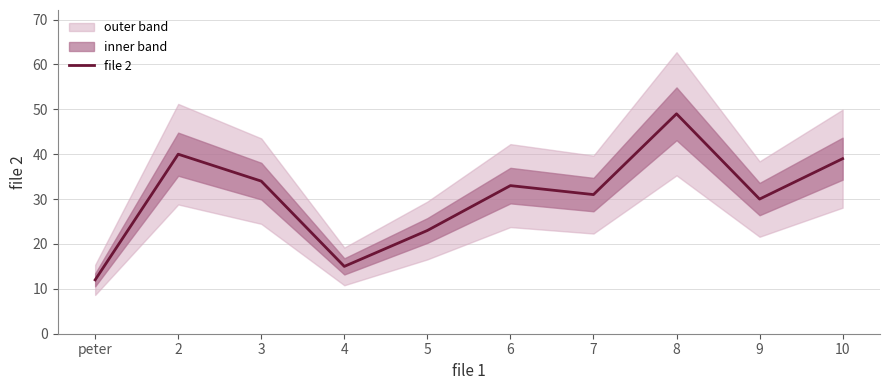

What is the smallest value displayed?

12